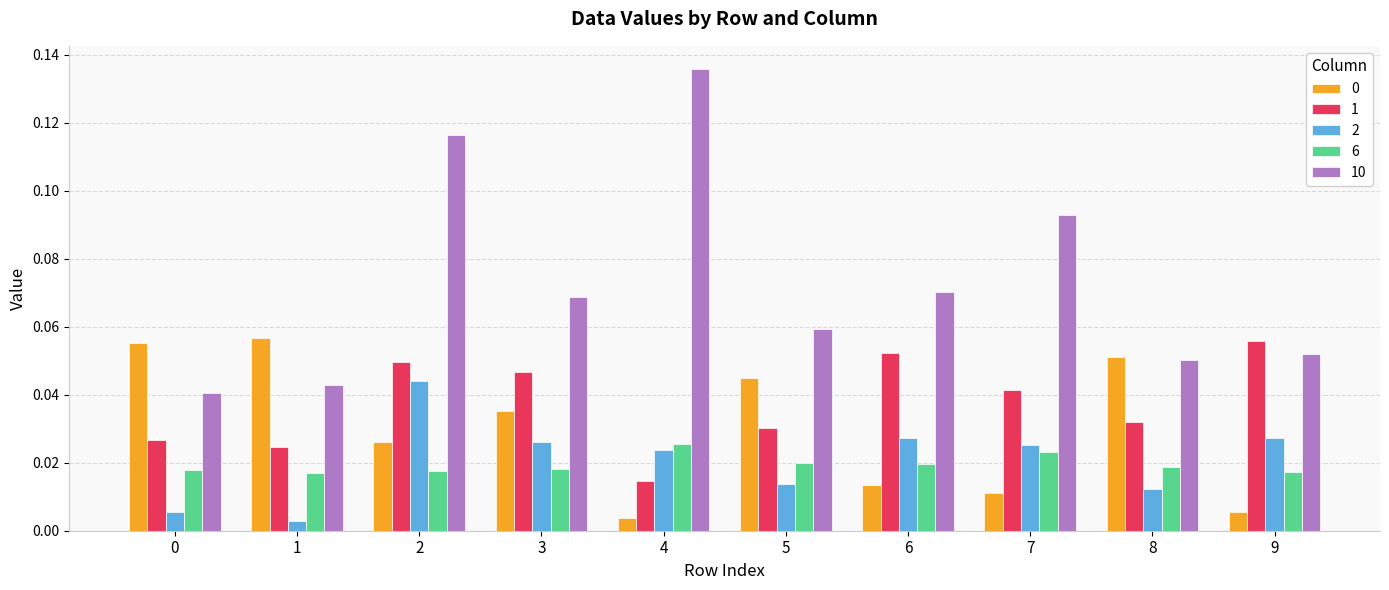

At how many categories does at least one series exceed 0?

10